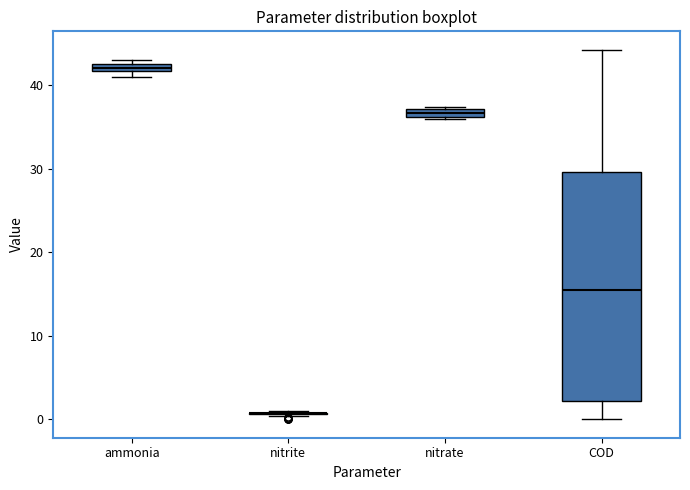

Comparing the boxes themselves (not the whiskers), which one is the tallest?

COD